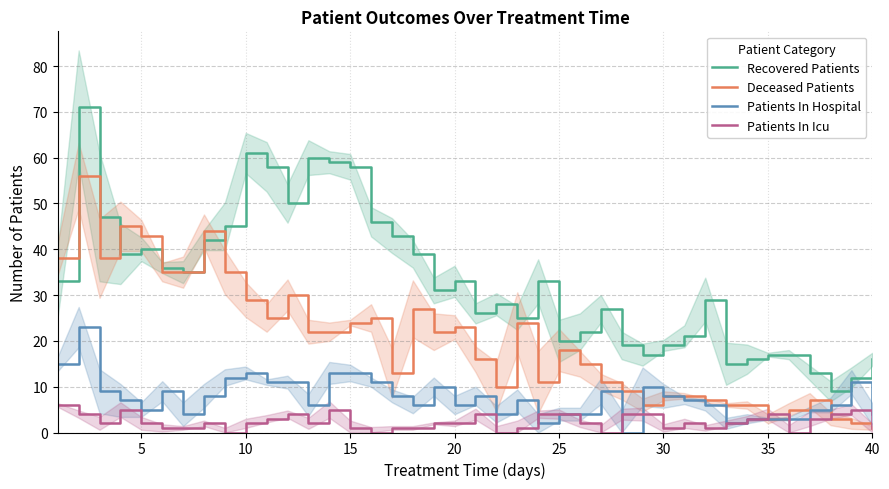

How many positive values does the Patients In Icu series have?

35